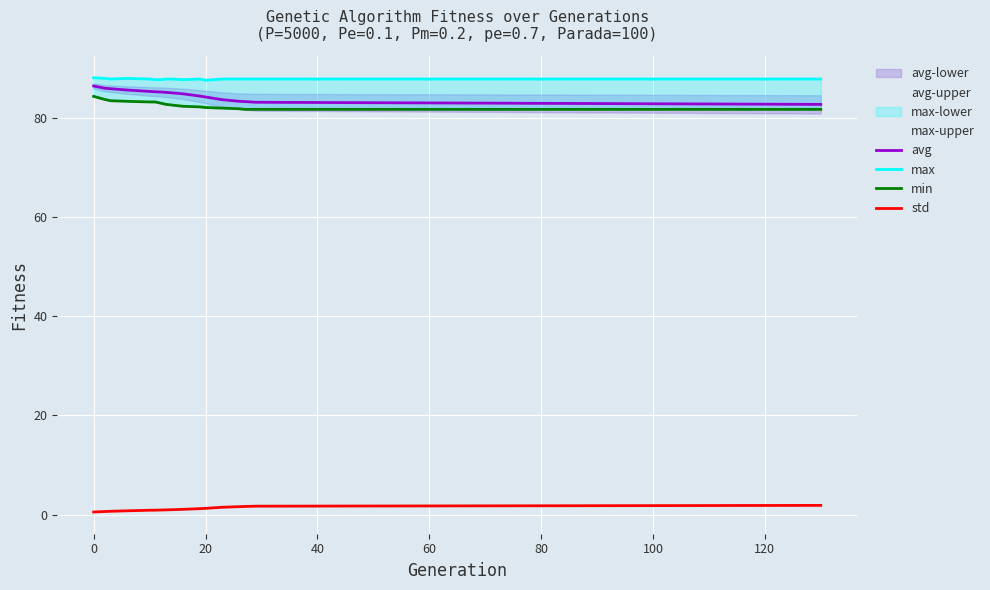

How many lines are shown in the chart?

4